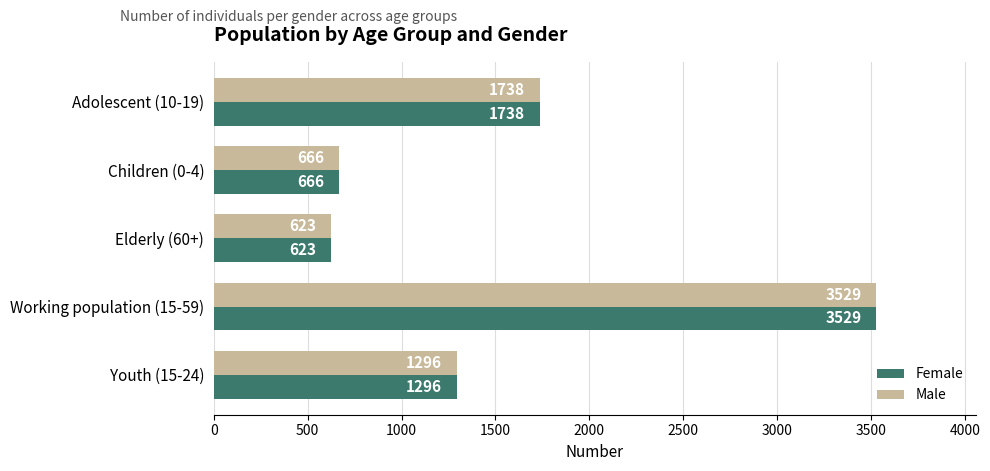

At how many categories does at least one series exceed 769?

3